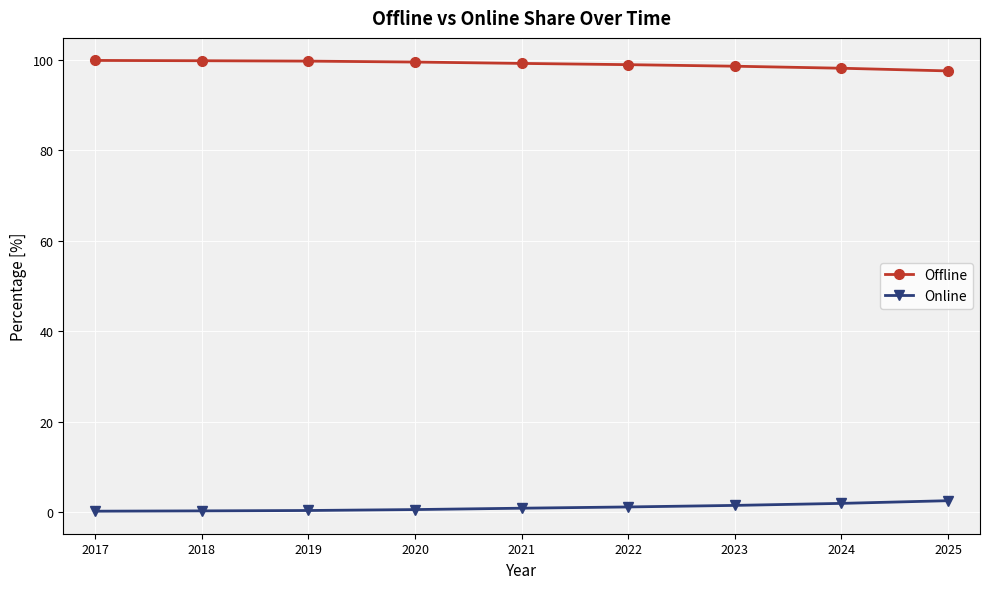

True or false: Offline and Online intersect in this chart.

False